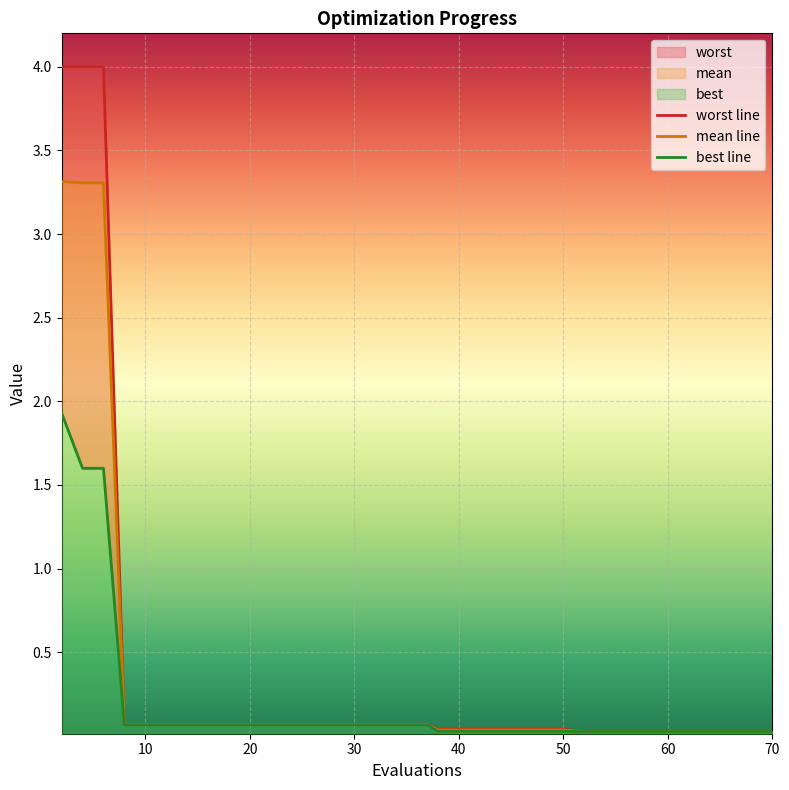

Rank the series by their maximum value, from highest to lowest.

worst line, mean line, best line